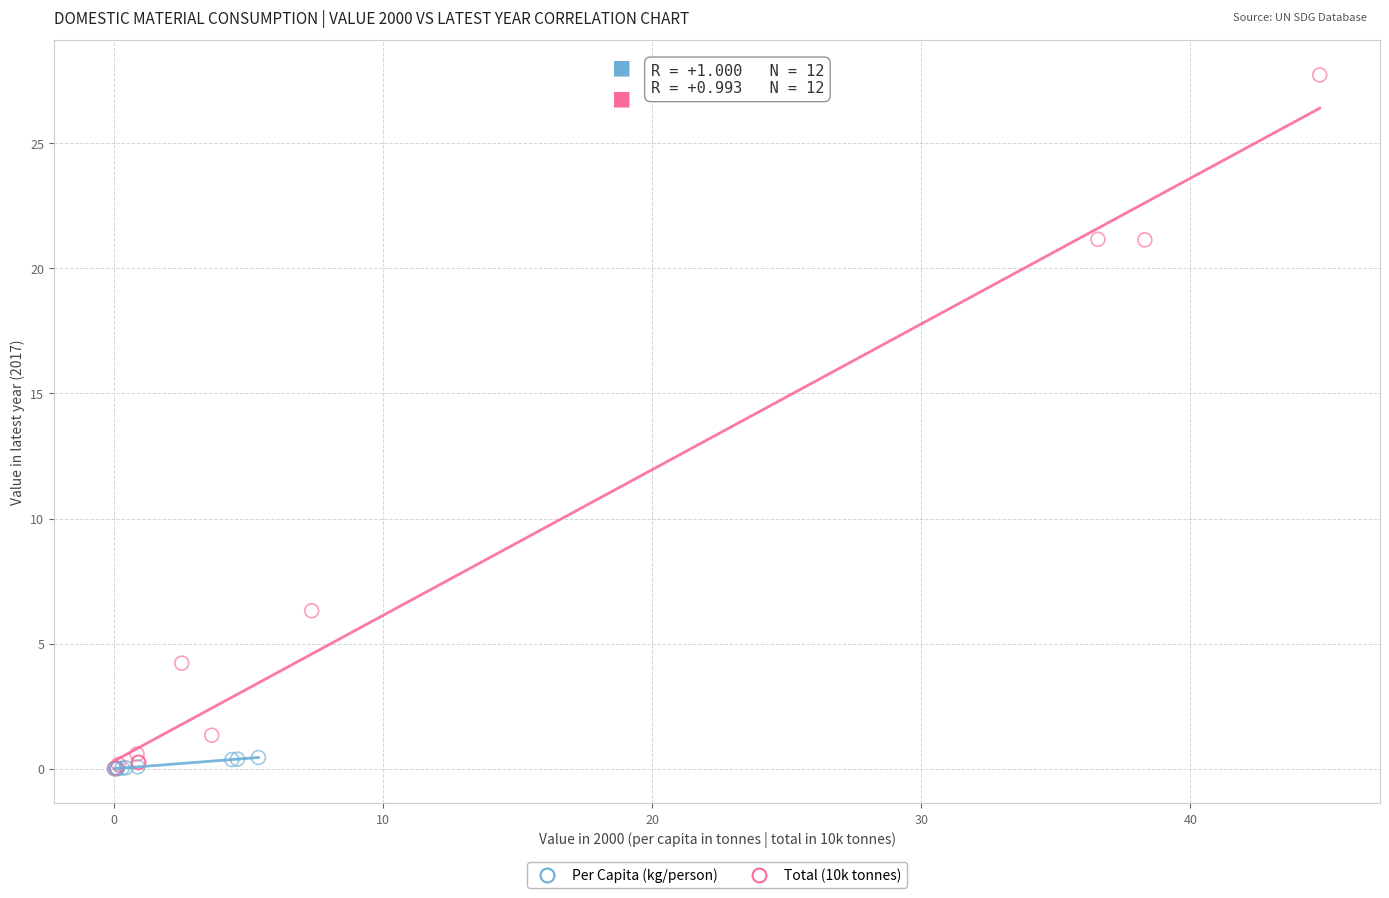

Which series contains the highest Y value?

Total (10k tonnes)